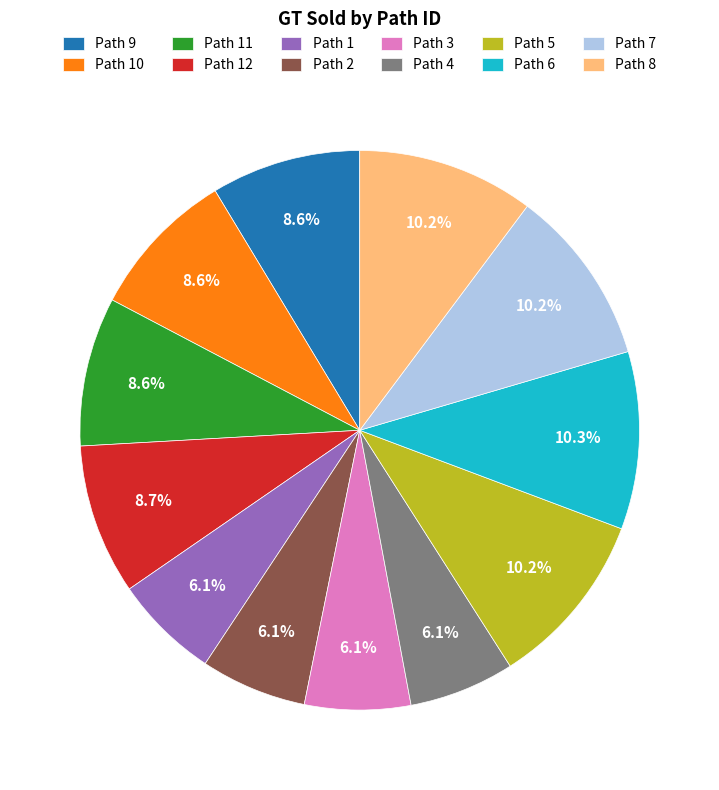

Is it true that Path 11 is 9% of the pie?

True